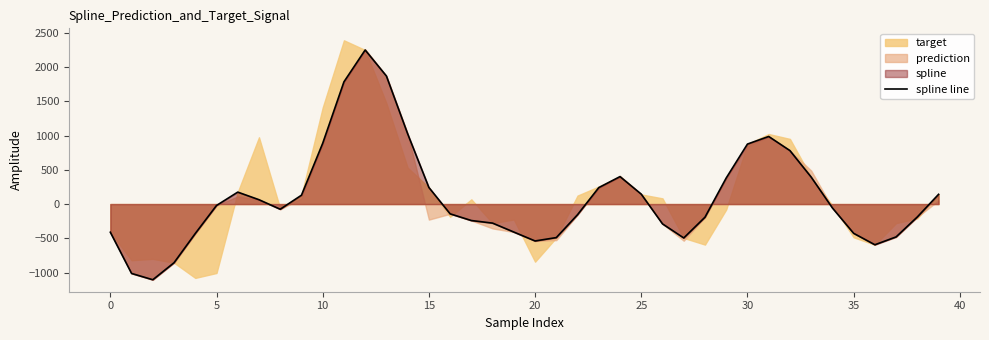

What is the highest value of the spline line series?

2247.7